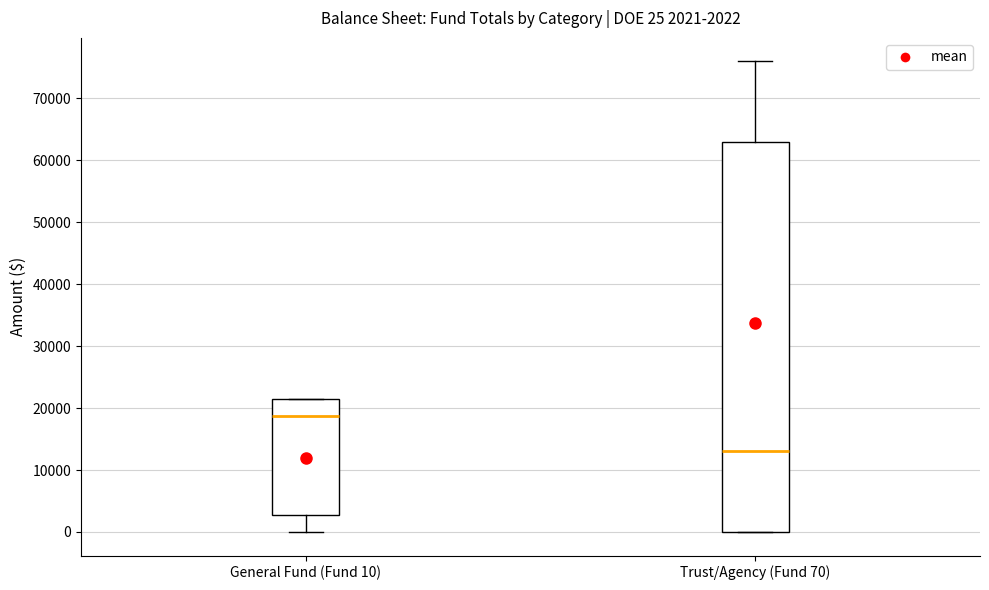

Which box has the highest median line?

General Fund (Fund 10)